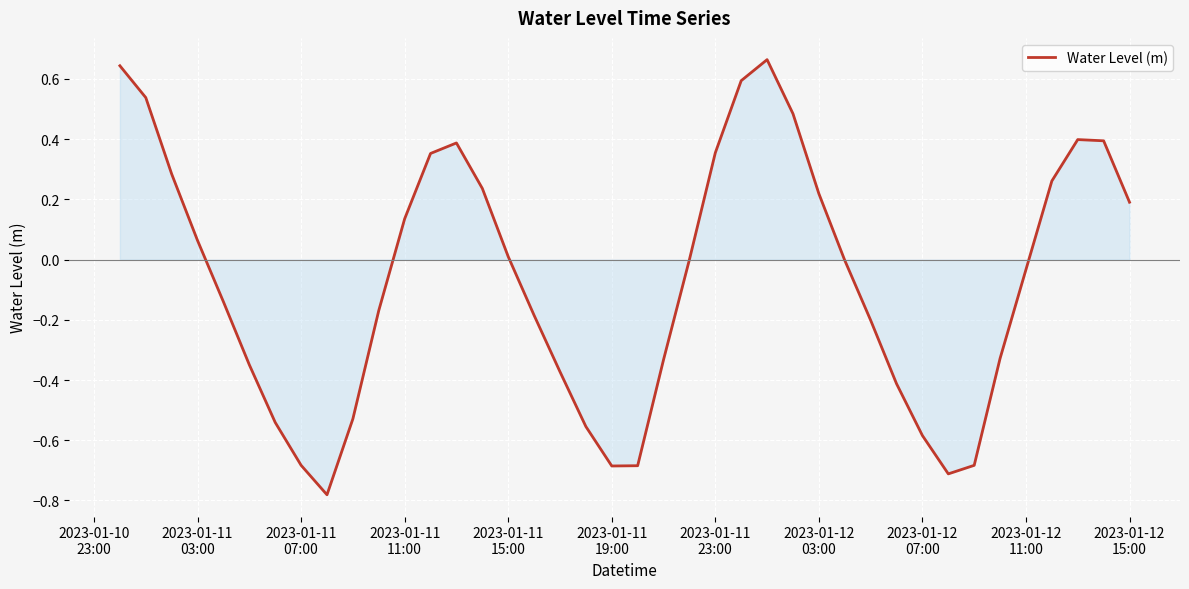

What is the difference between the maximum and minimum values?

1.4